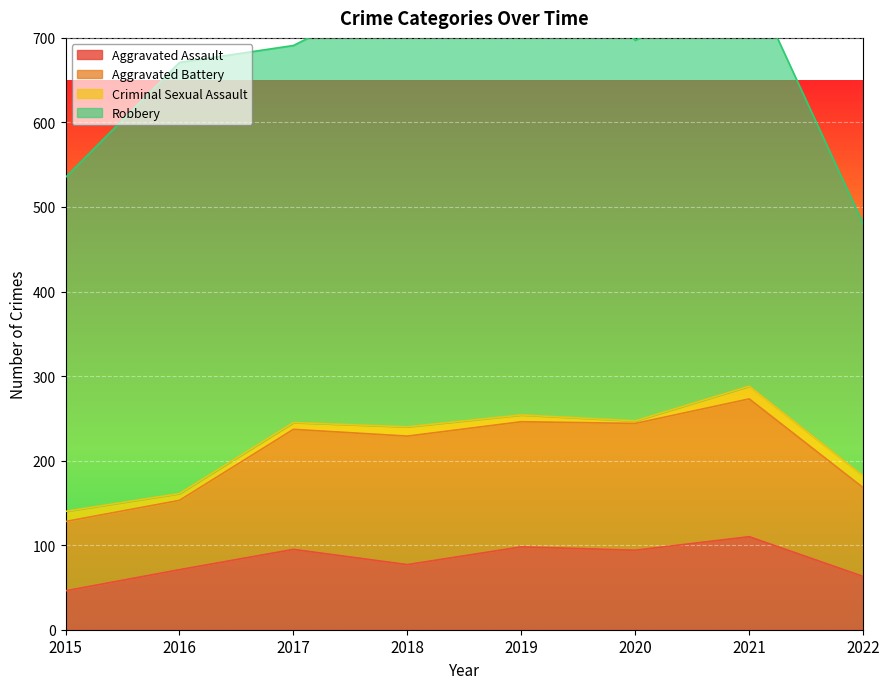

Which series has the largest total across all categories?

Robbery